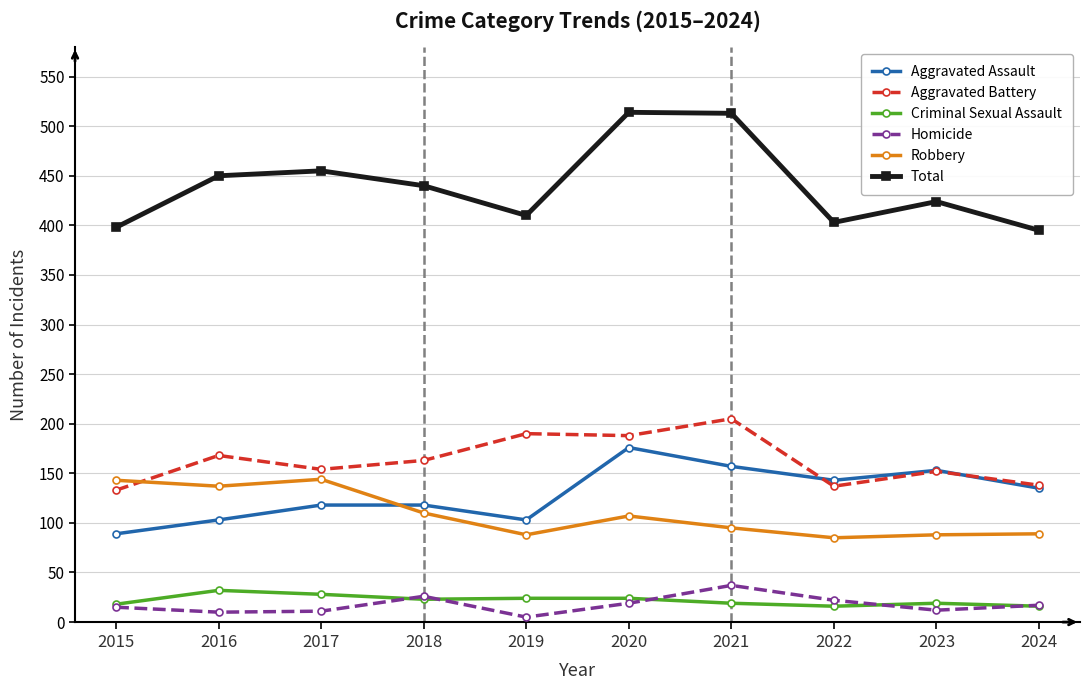

Rank the series by their maximum value, from highest to lowest.

Total, Aggravated Battery, Aggravated Assault, Robbery, Homicide, Criminal Sexual Assault